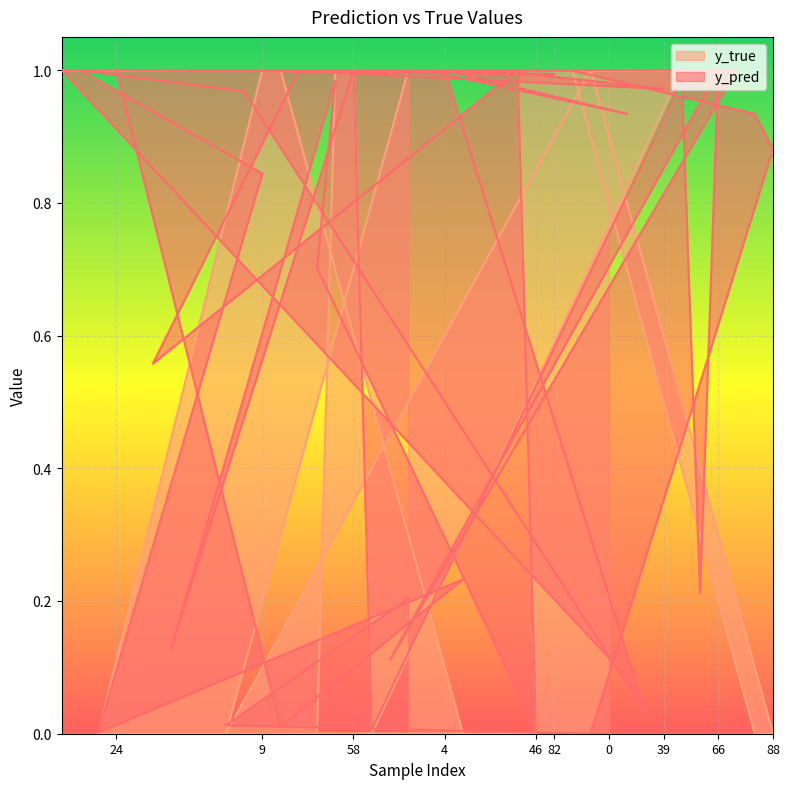

How many y_true values are between 1 and 2?

32